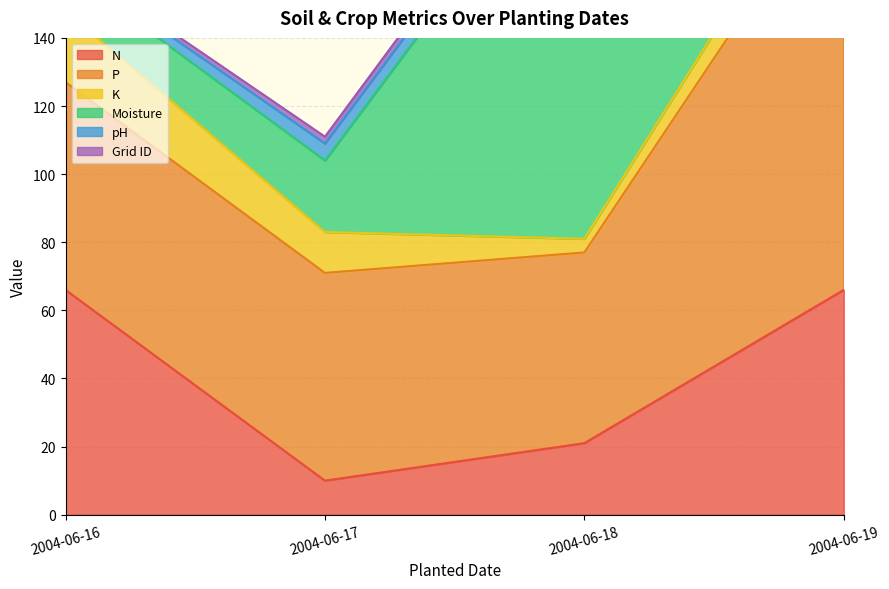

Count the Grid ID values in the range 2 to 4.

3